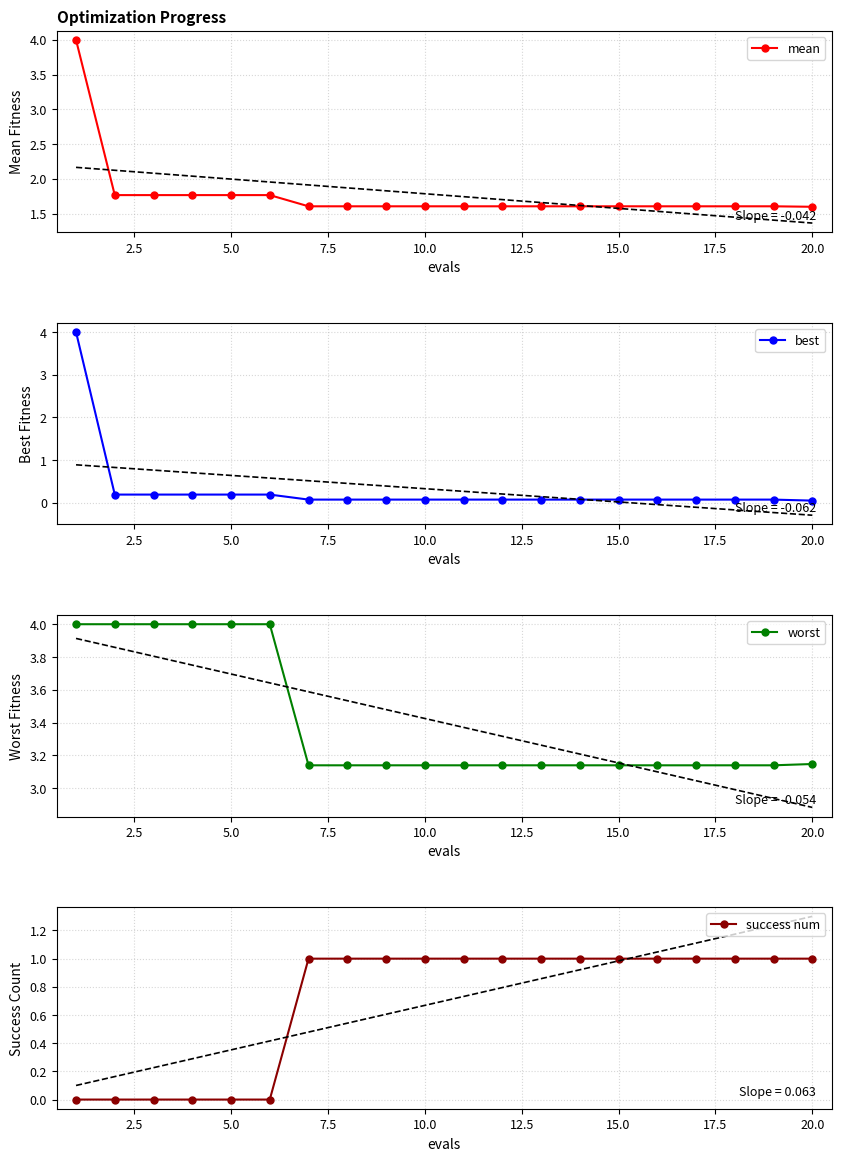

The value of mean at 10.0 is 1.0. True or false?

False